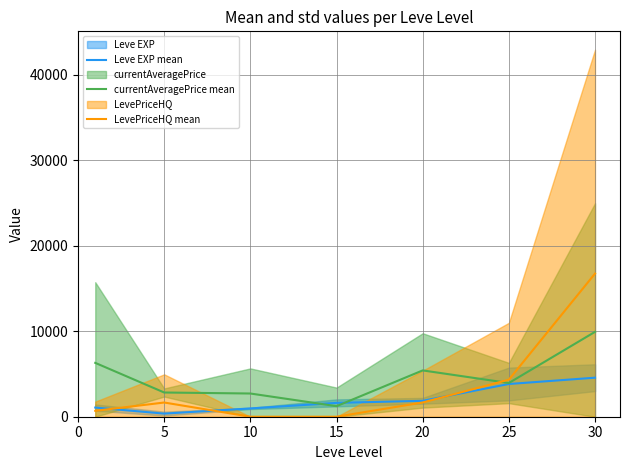

List the series in order of their peak value, highest first.

LevePriceHQ mean, currentAveragePrice mean, Leve EXP mean